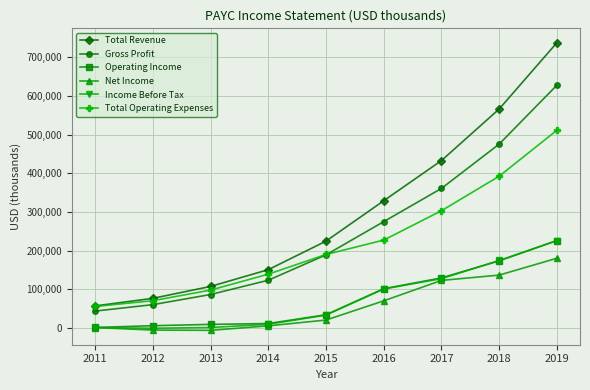

At which category does the chart reach its peak across all series?

2019